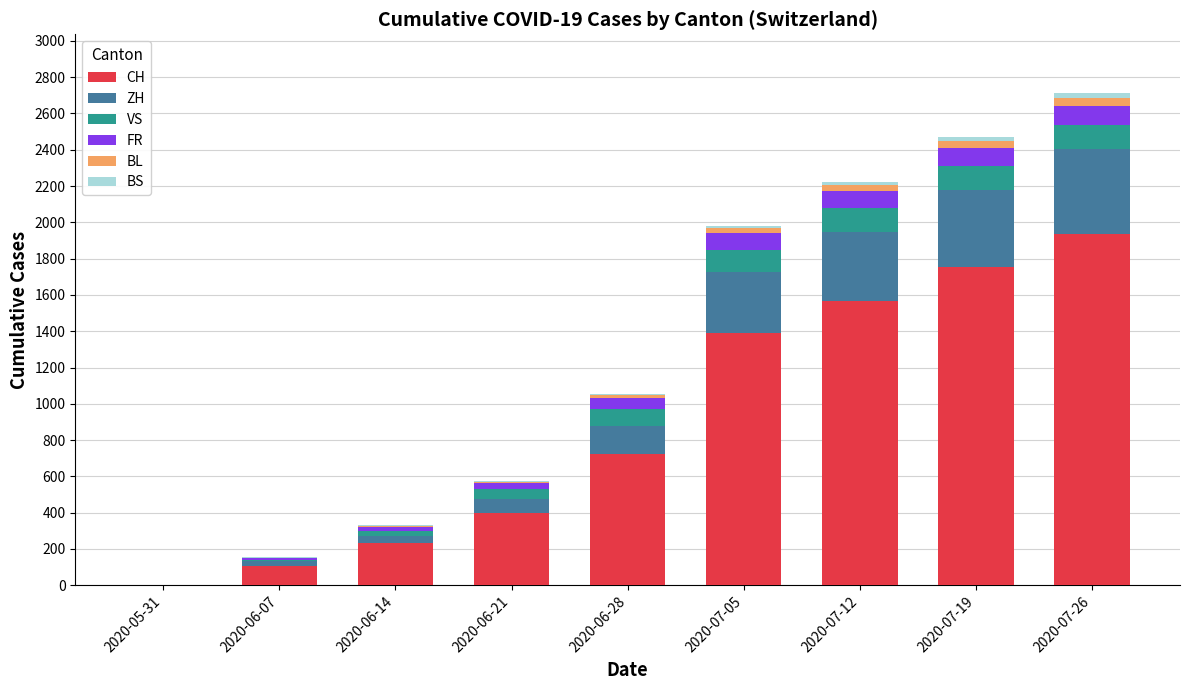

The value of CH at 2020-05-31 is -976. True or false?

False